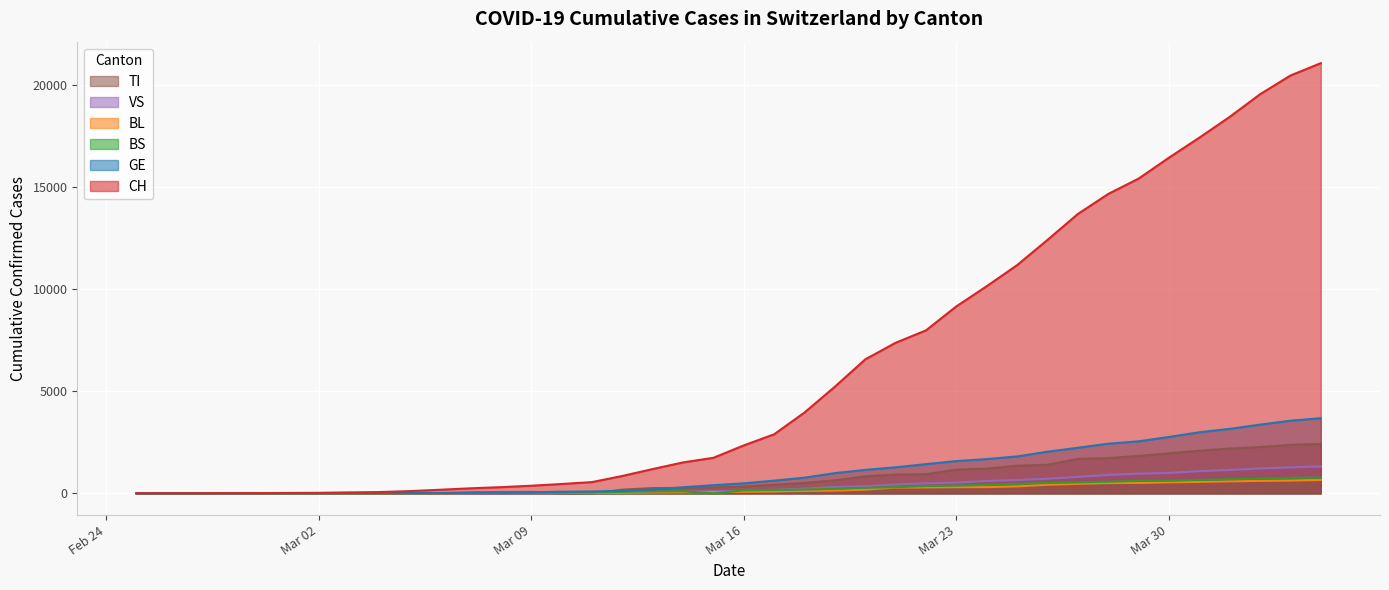

What is the maximum value for VS?

1319